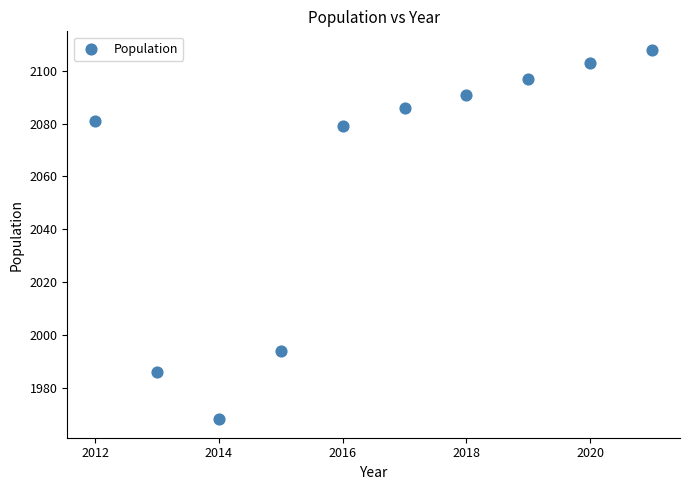

What Y value in the scatter plot is closest to 2038?

2079